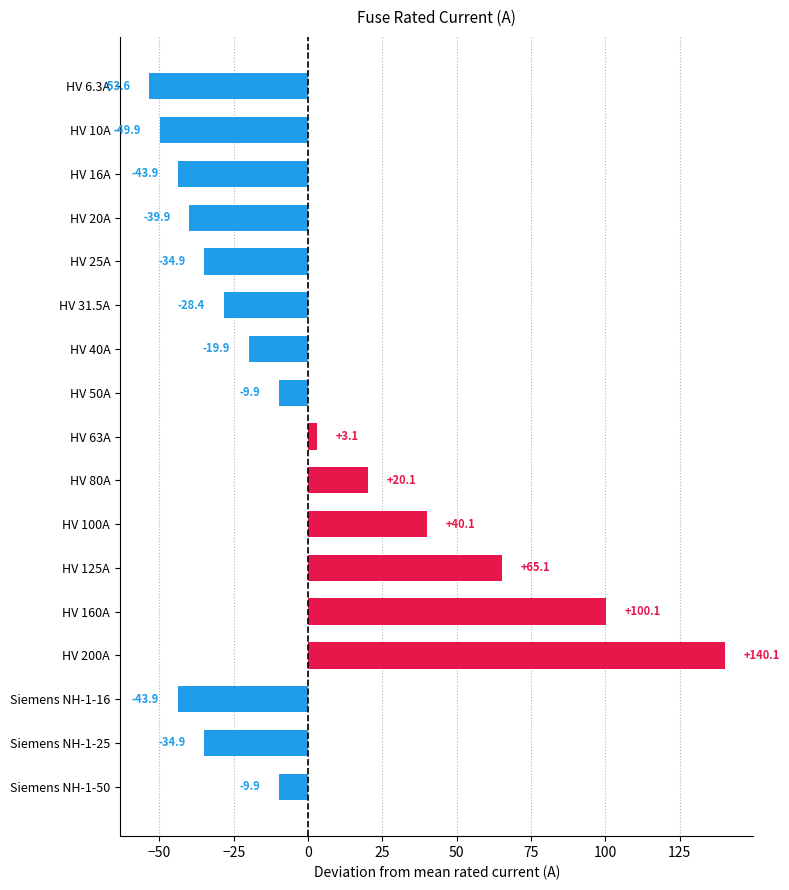

How many bars are there in total?

17